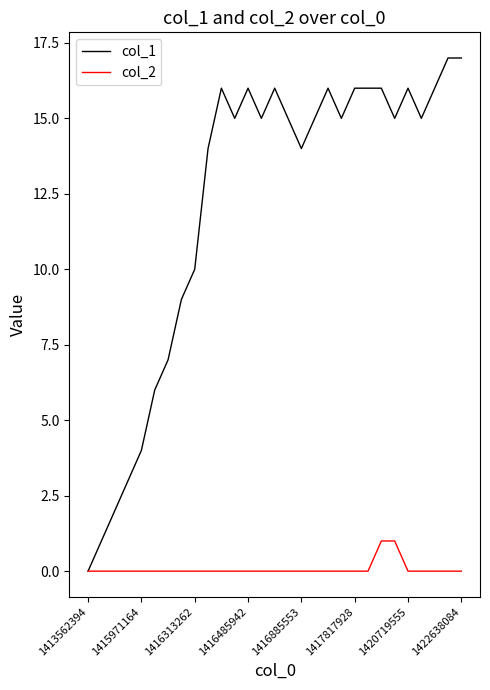

Rank the series by their average value, from highest to lowest.

col_1, col_2